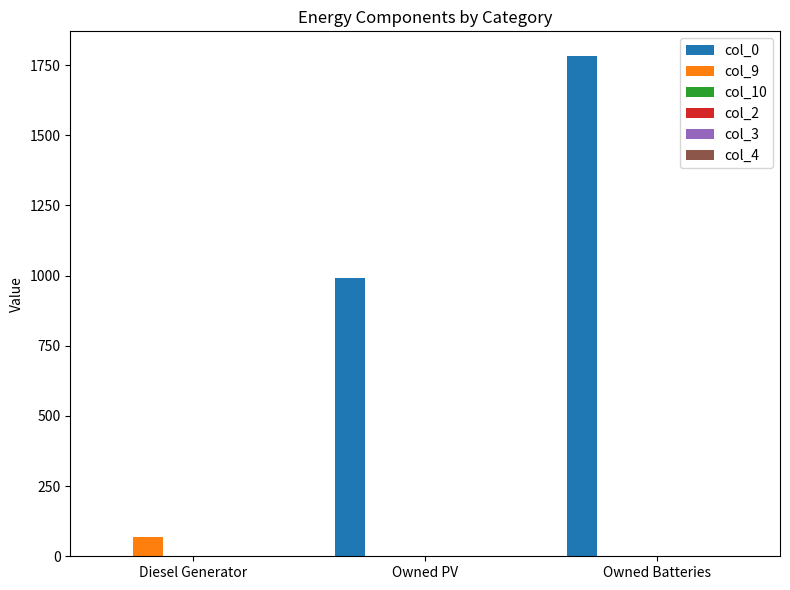

How many values in col_0 are above zero?

2